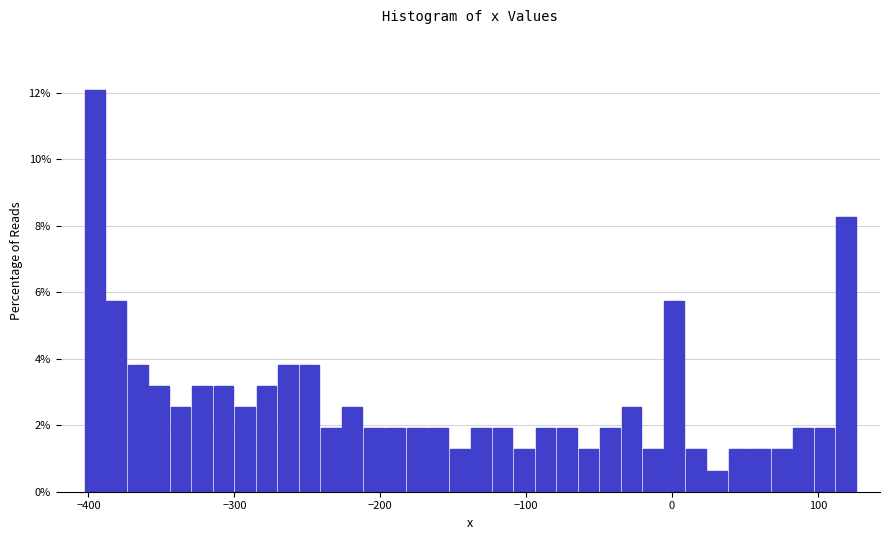

Read against the x-axis, roughly where is the centre of the tallest bar?

-400